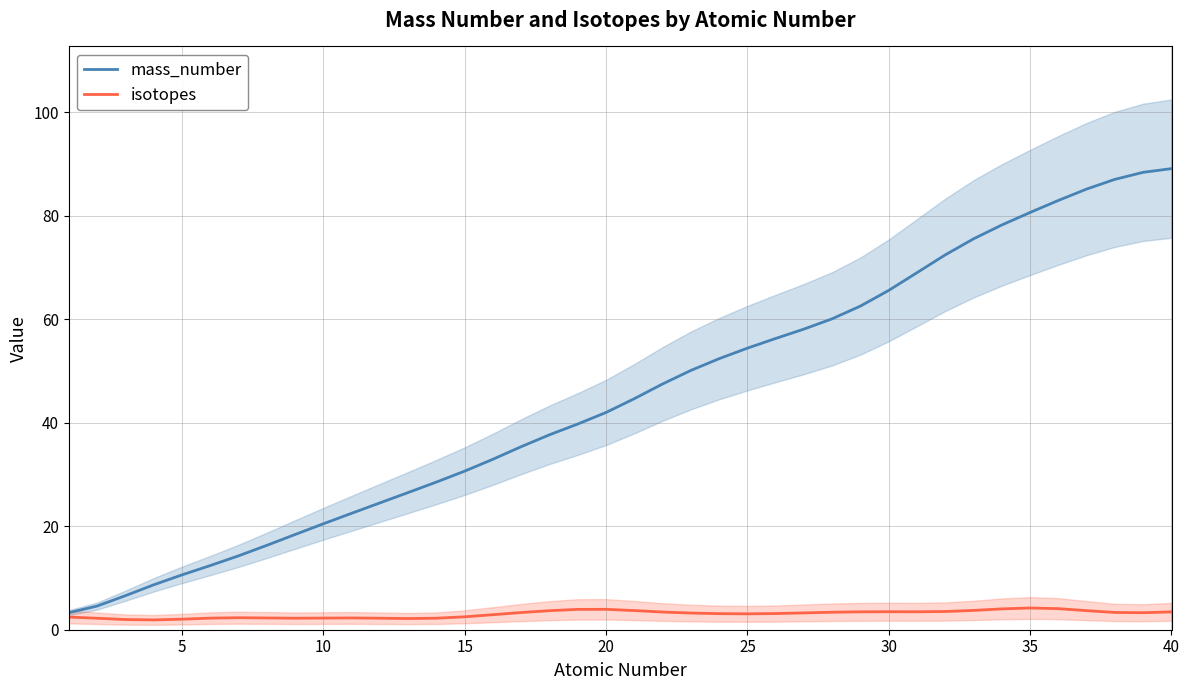

The isotopes series shows 3.1 at 25. True or false?

True